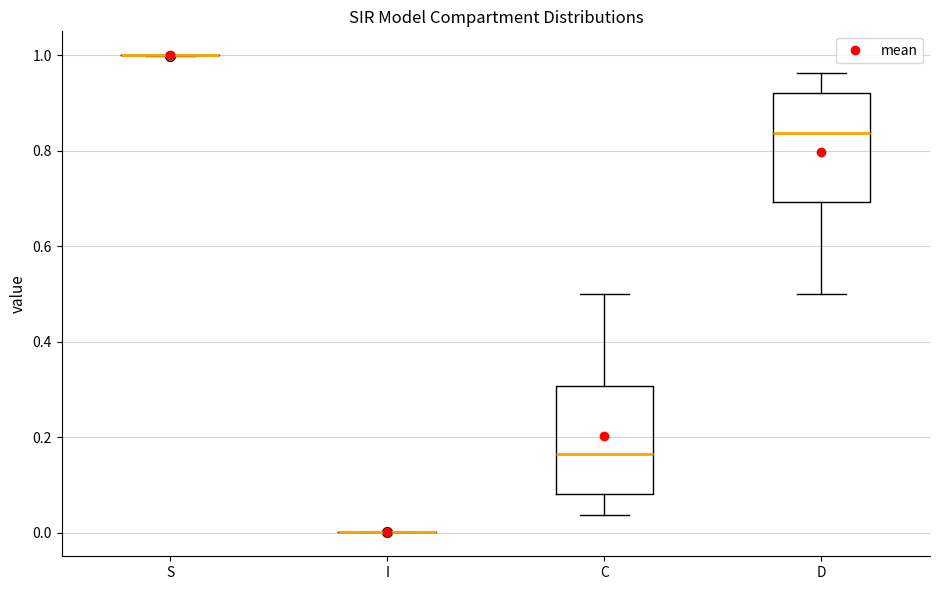

Where does the upper whisker of the box for D end on the y-axis? The values are not printed on the chart, so give them approximately, as read against the axis.

0.96